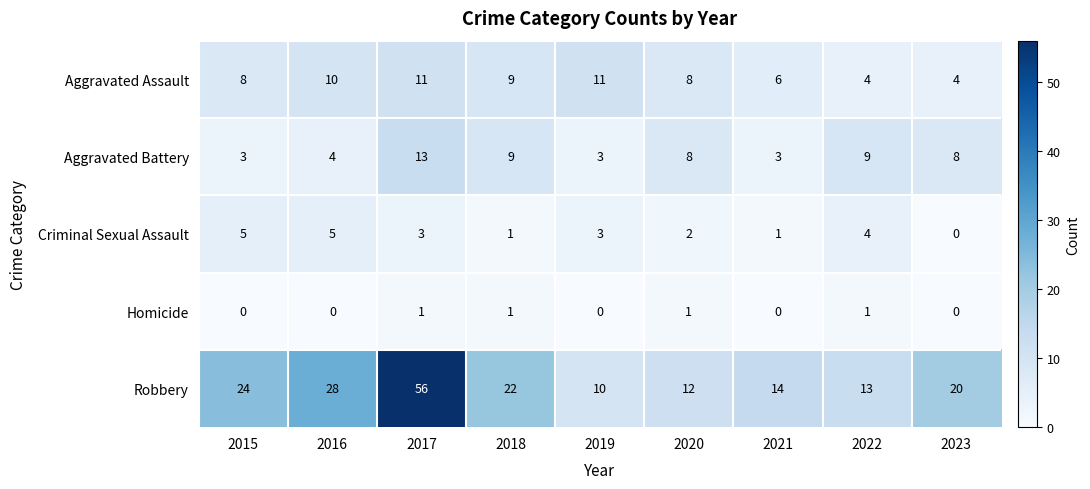

What is the lowest value of the Aggravated Battery series?

3